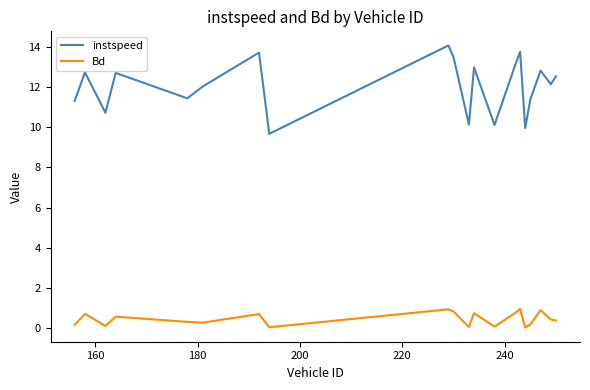

In instspeed, how many points are lower than both neighbors (excluding endpoints)?

7